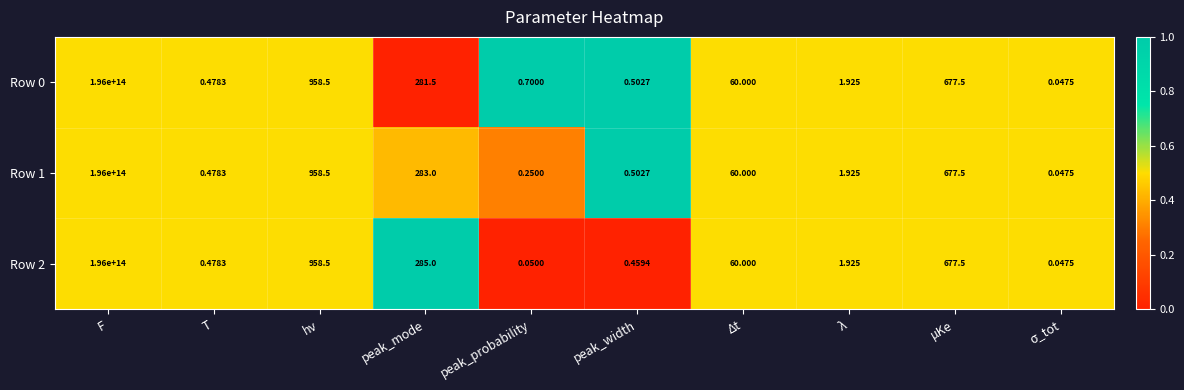

At which label does Row 0 first exceed 60?

F